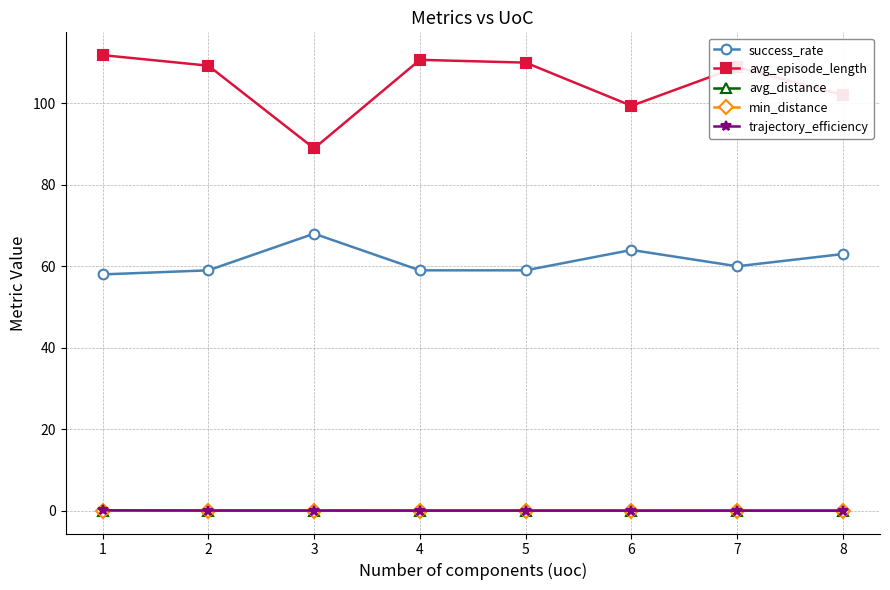

What is the value of the success_rate point at the 8th from the left?

63.0